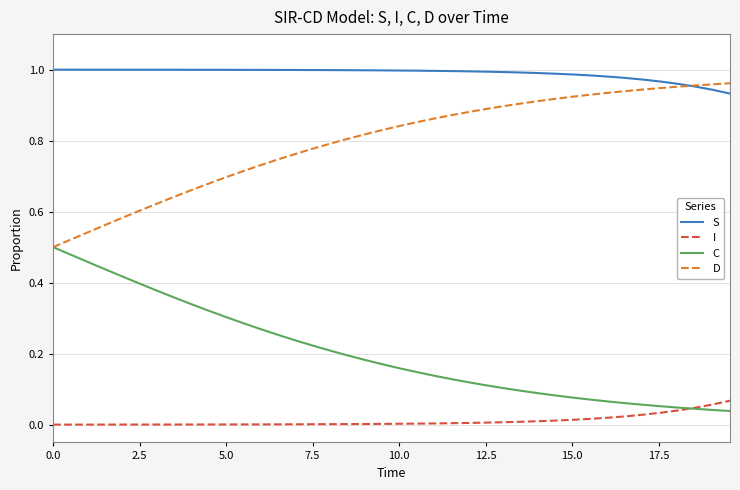

Which series has the largest total across all categories?

S